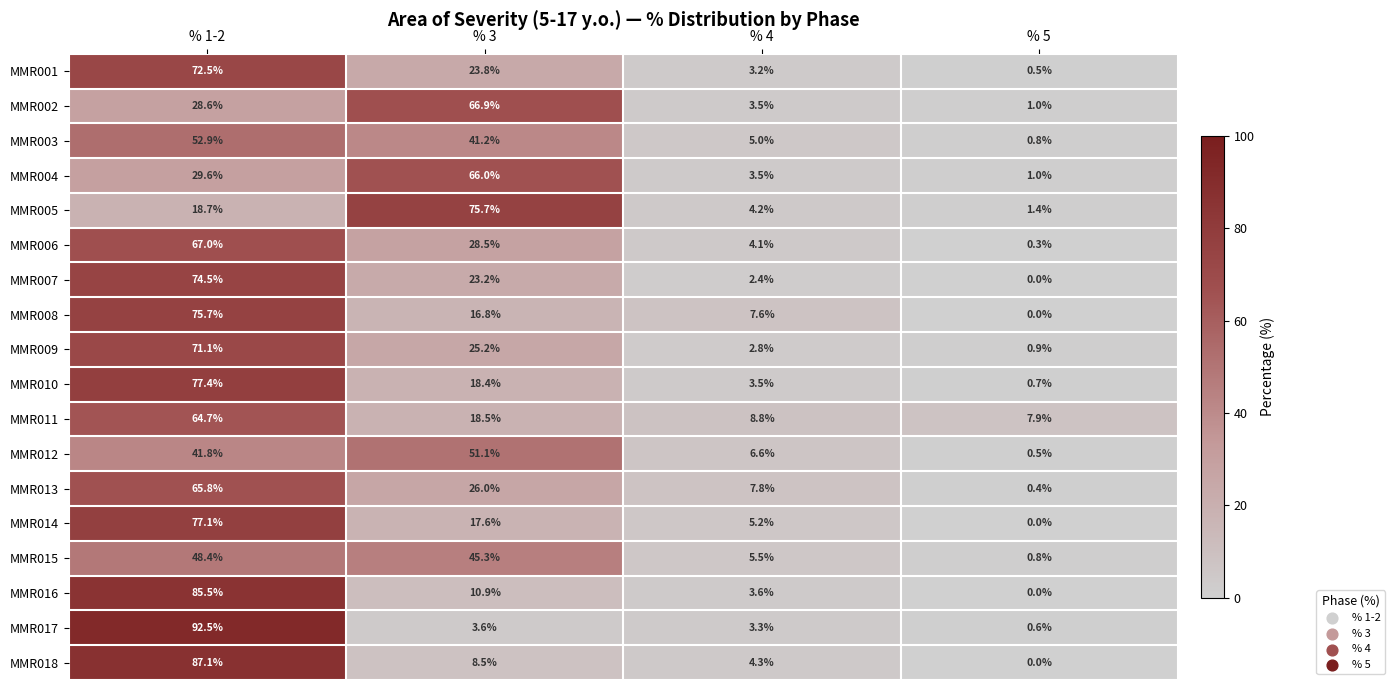

What is the difference between the maximum and minimum values in the MMR018 series?

87.1